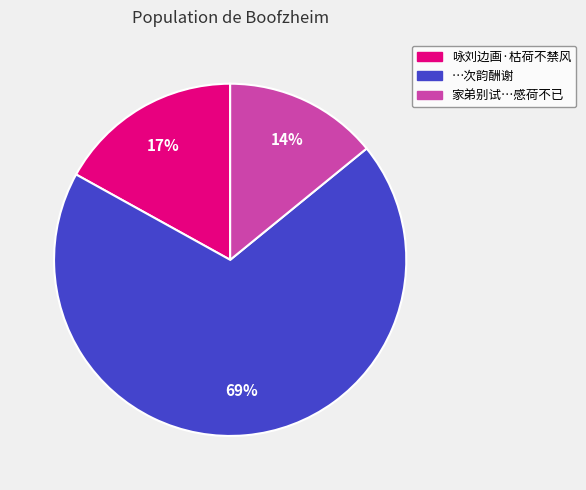

Does any single category account for the majority?

Yes